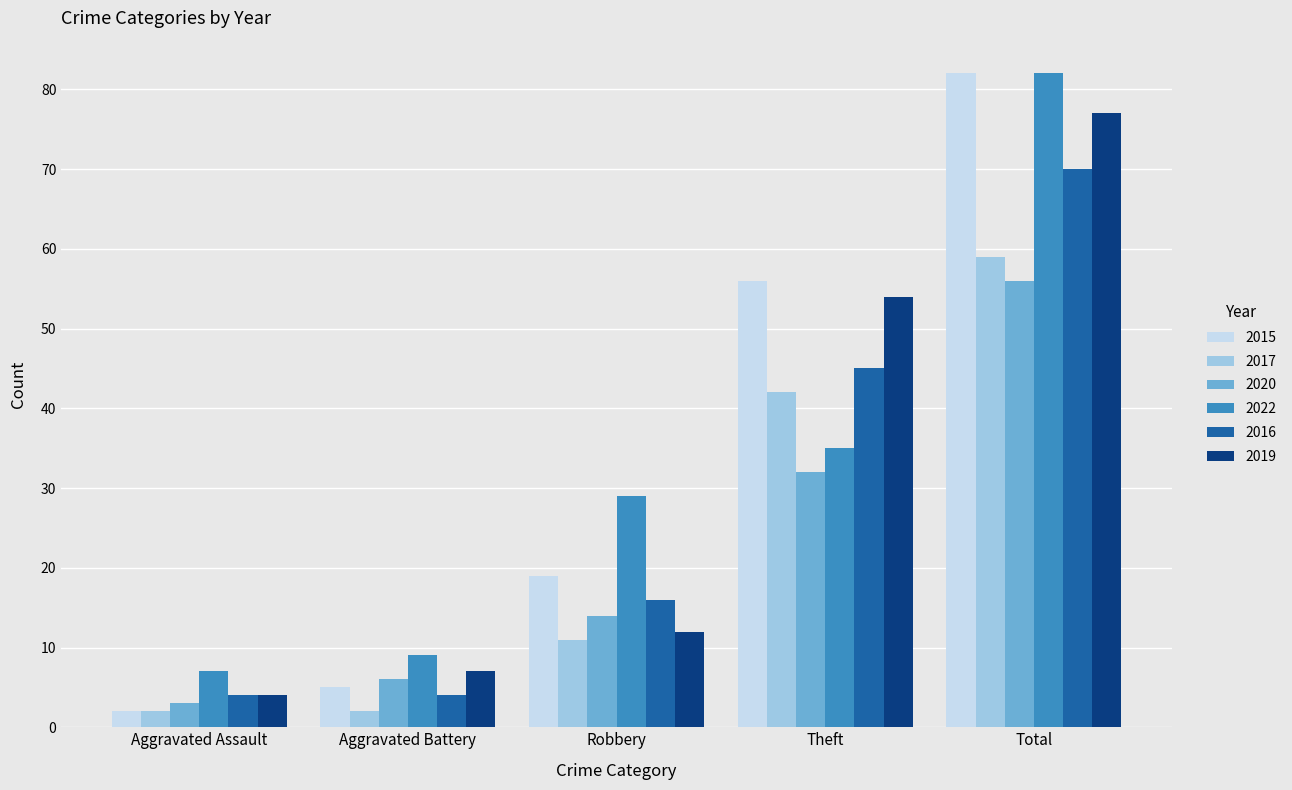

Reading right to left, extract all data points from this chart.

2015: Total=82	Theft=56	Robbery=19	Aggravated Battery=5	Aggravated Assault=2
2017: Total=59	Theft=42	Robbery=11	Aggravated Battery=2	Aggravated Assault=2
2020: Total=56	Theft=32	Robbery=14	Aggravated Battery=6	Aggravated Assault=3
2022: Total=82	Theft=35	Robbery=29	Aggravated Battery=9	Aggravated Assault=7
2016: Total=70	Theft=45	Robbery=16	Aggravated Battery=4	Aggravated Assault=4
2019: Total=77	Theft=54	Robbery=12	Aggravated Battery=7	Aggravated Assault=4